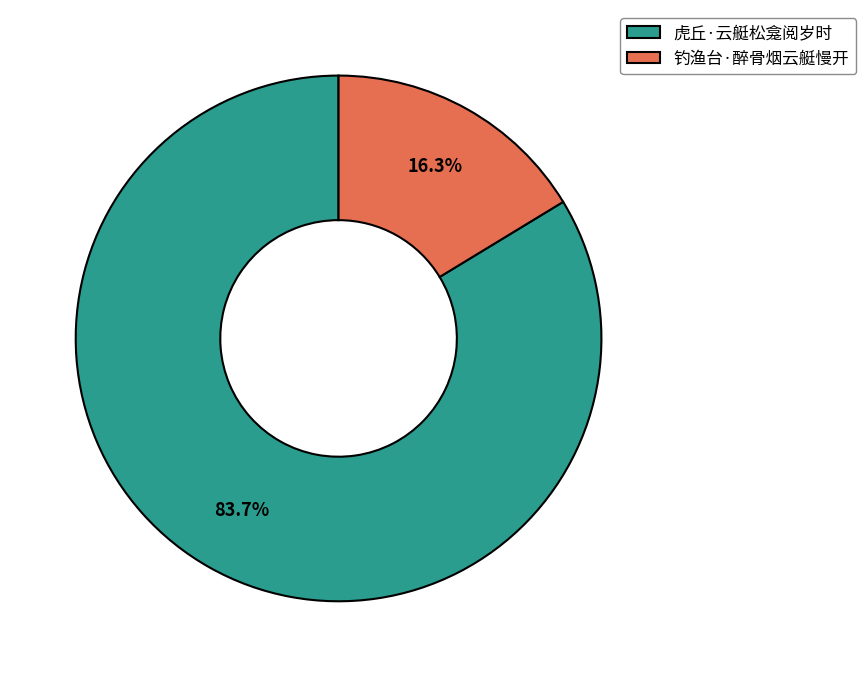

How many segments does this pie chart have?

2